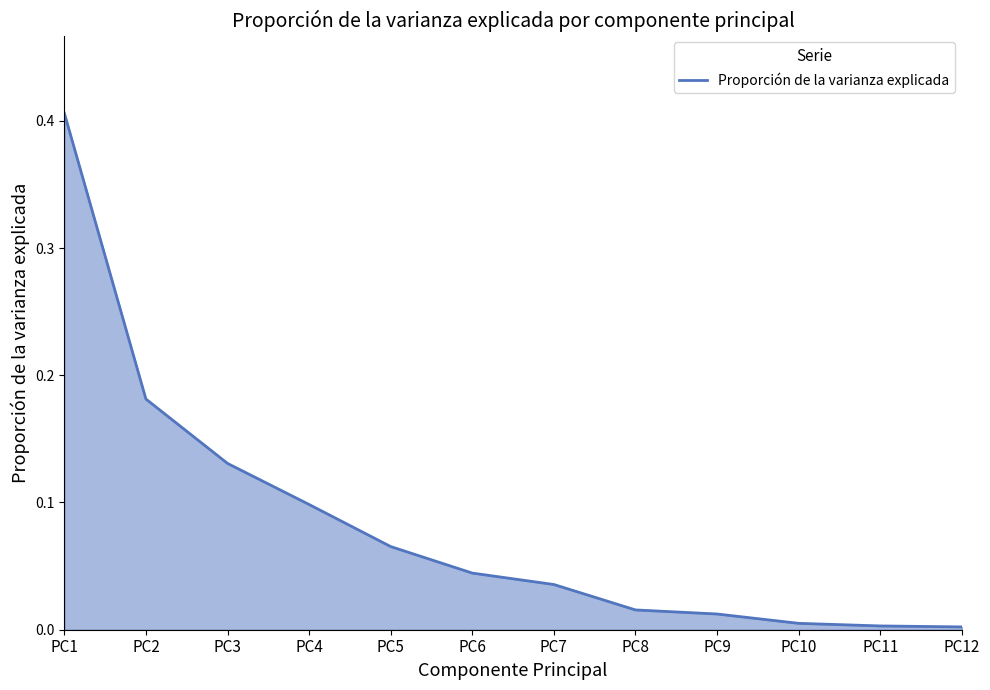

How many lines are shown in the chart?

1